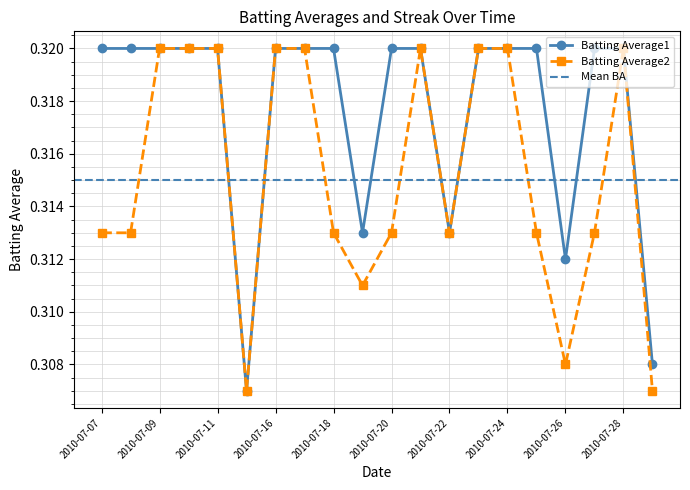

What is the minimum value shown in the chart?

0.3